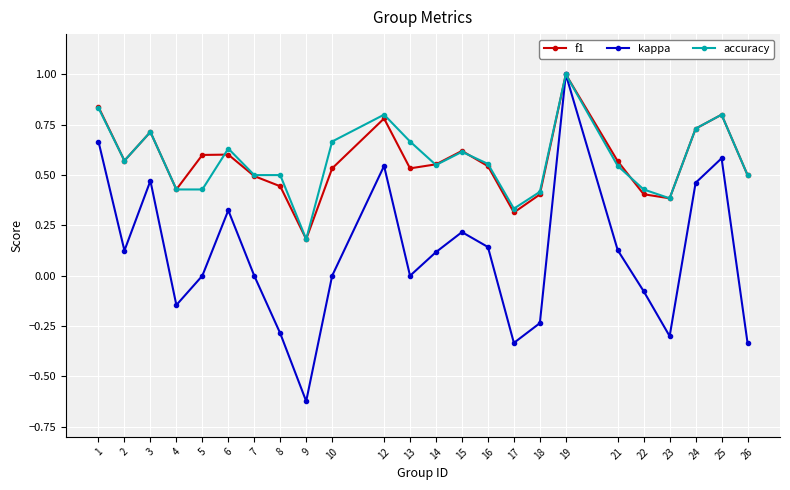

Which category has the lowest value across all series?

9